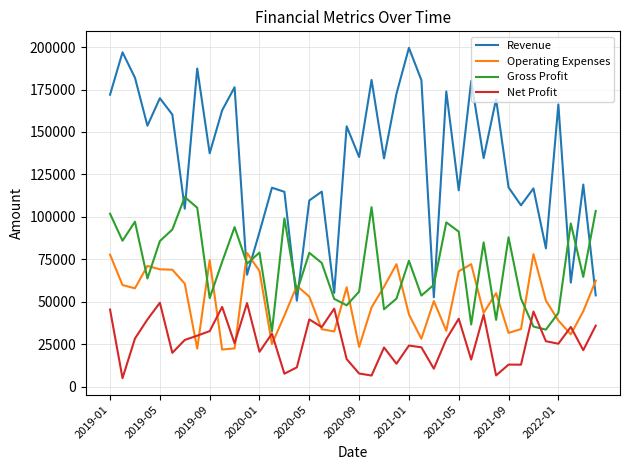

What is the greatest value displayed?

199503